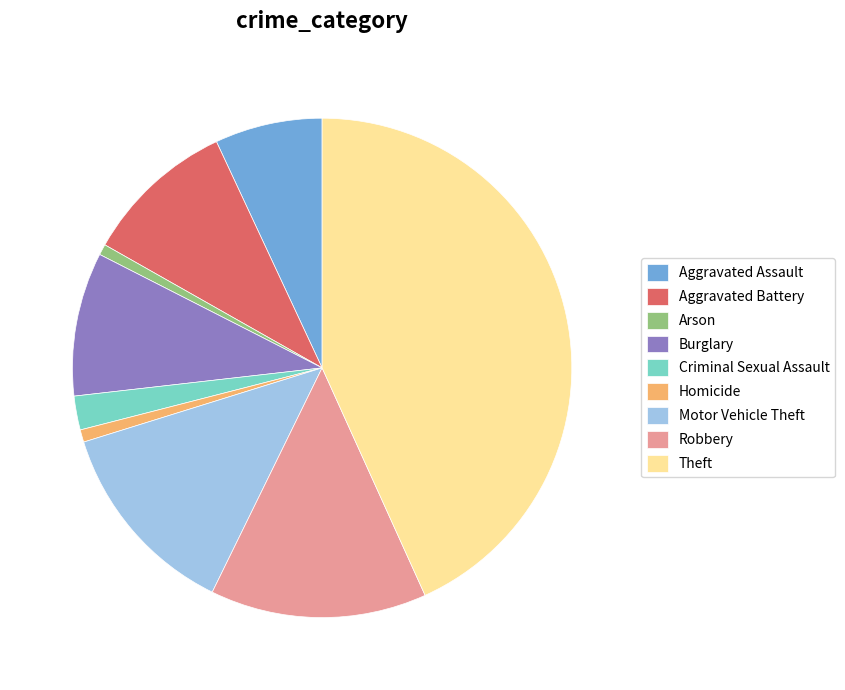

Does Criminal Sexual Assault account for over 50% of the chart?

No